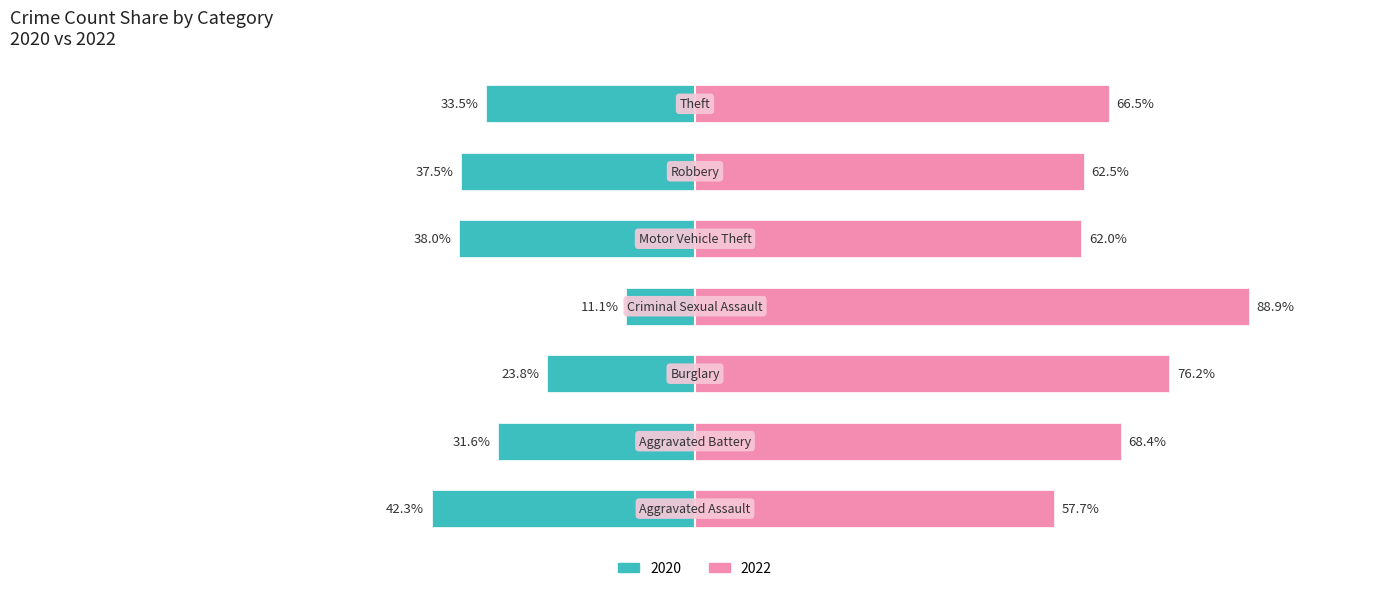

Between 3 and 6, which is larger?

3